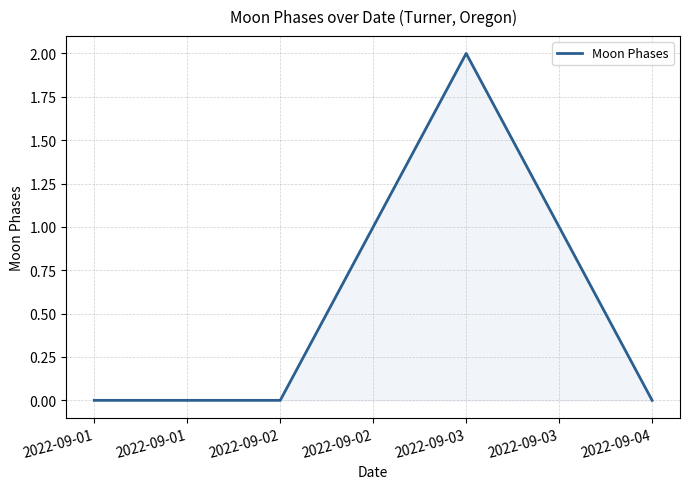

At which category does the data reach its first local peak?

2022-09-03